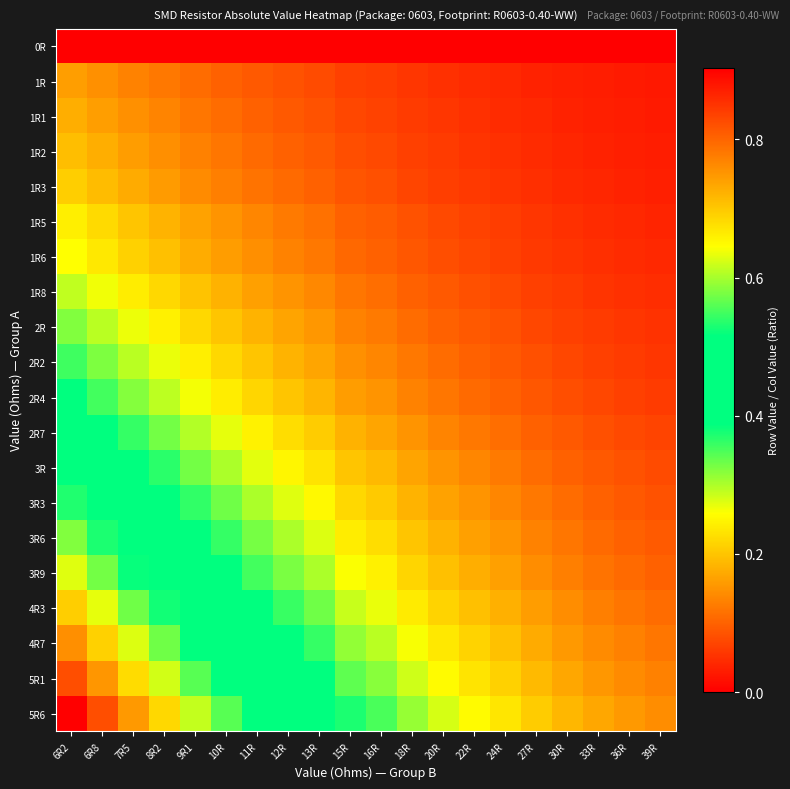

Which label corresponds to the smallest value in the chart?

6R2